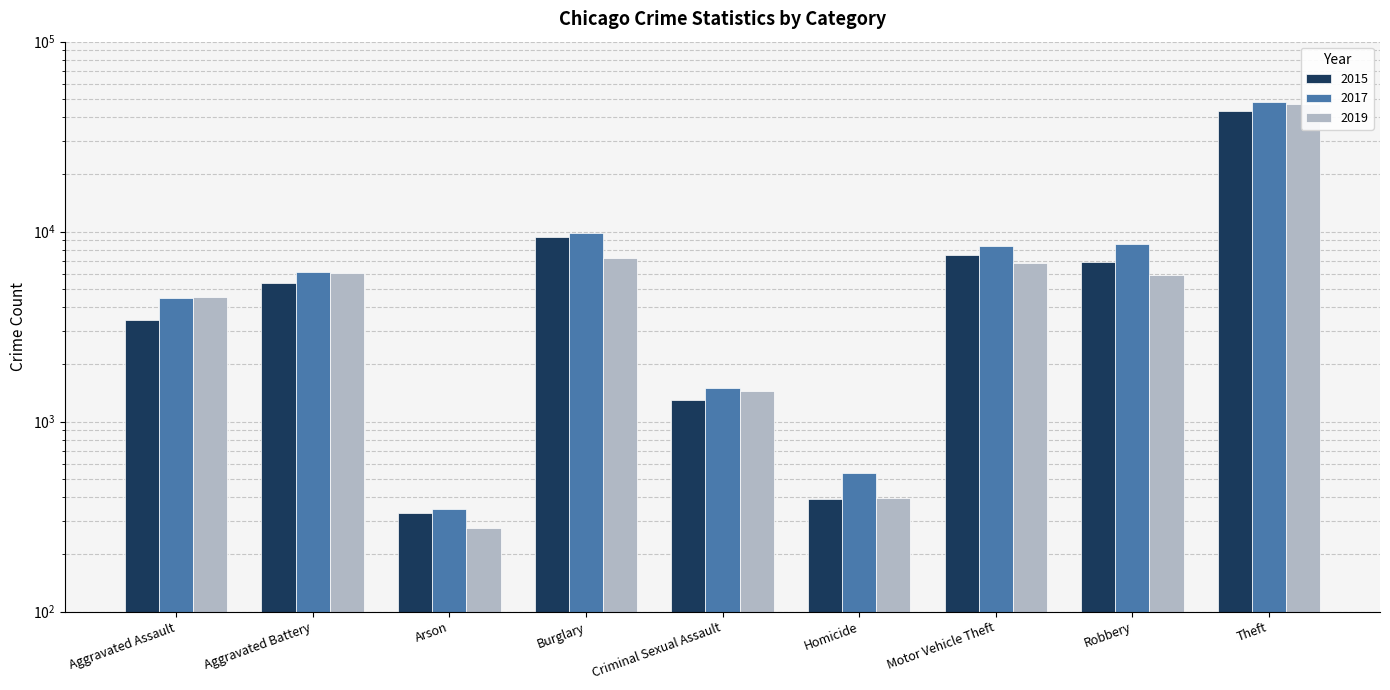

Which series has the largest range (max minus min)?

2017